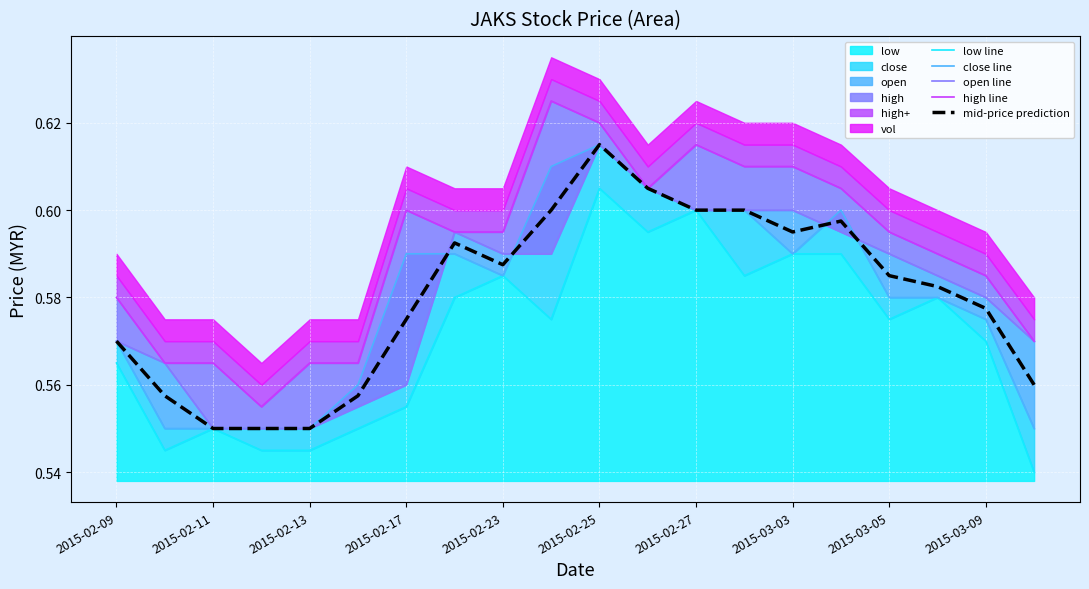

What is the average value of the mid-price prediction series?

0.6